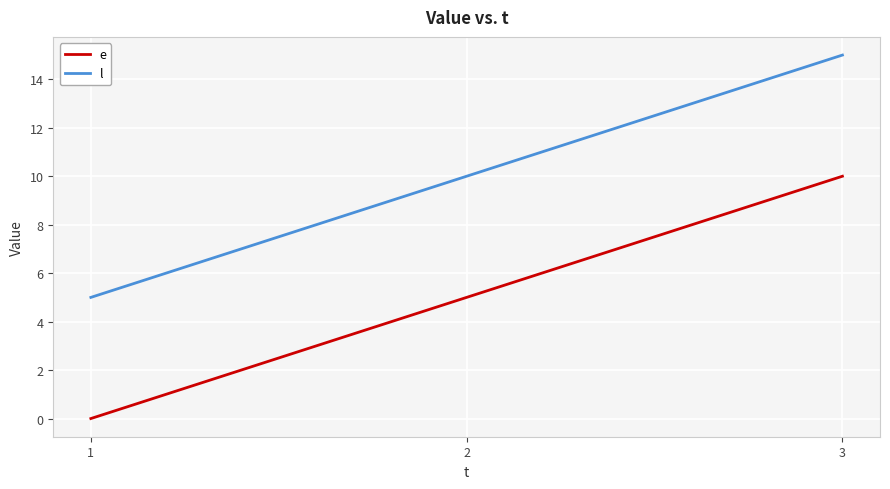

What is the sum of all e values?

15